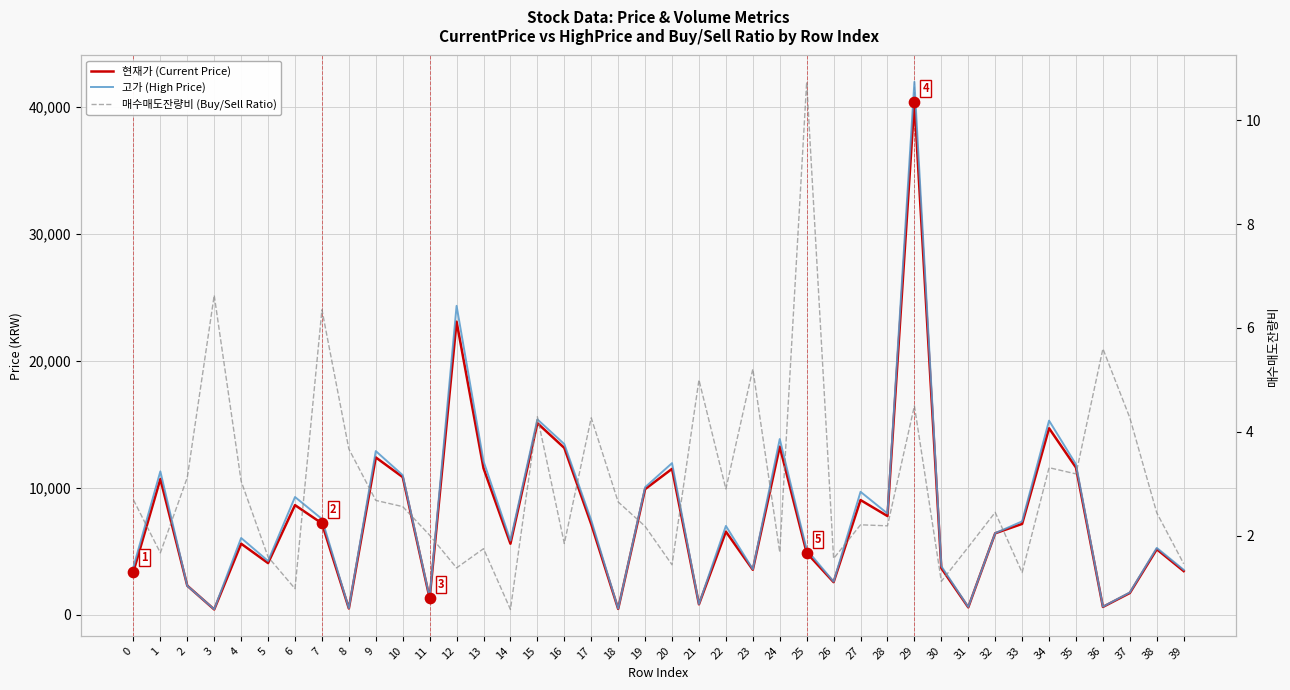

At which category is the sum across all series the highest?

29